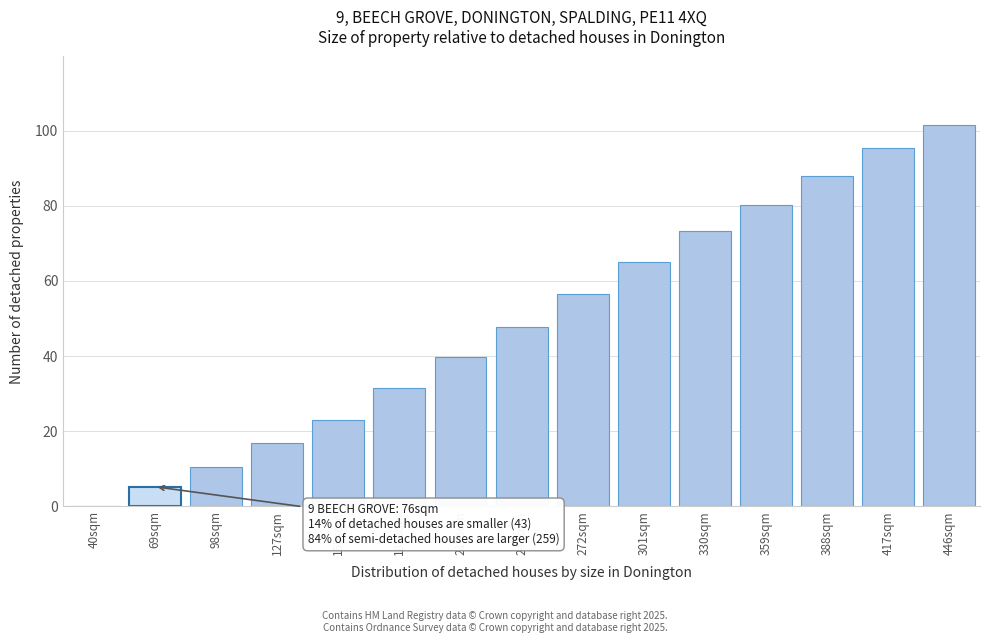

Reading left to right, what are all the values shown in this chart?

40sqm=0.0	69sqm=5.2	98sqm=10.5	127sqm=16.8	156sqm=23.0	185sqm=31.4	214sqm=39.8	243sqm=47.7	272sqm=56.5	301sqm=65.0	330sqm=73.2	359sqm=80.2	388sqm=88.0	417sqm=95.5	446sqm=101.5